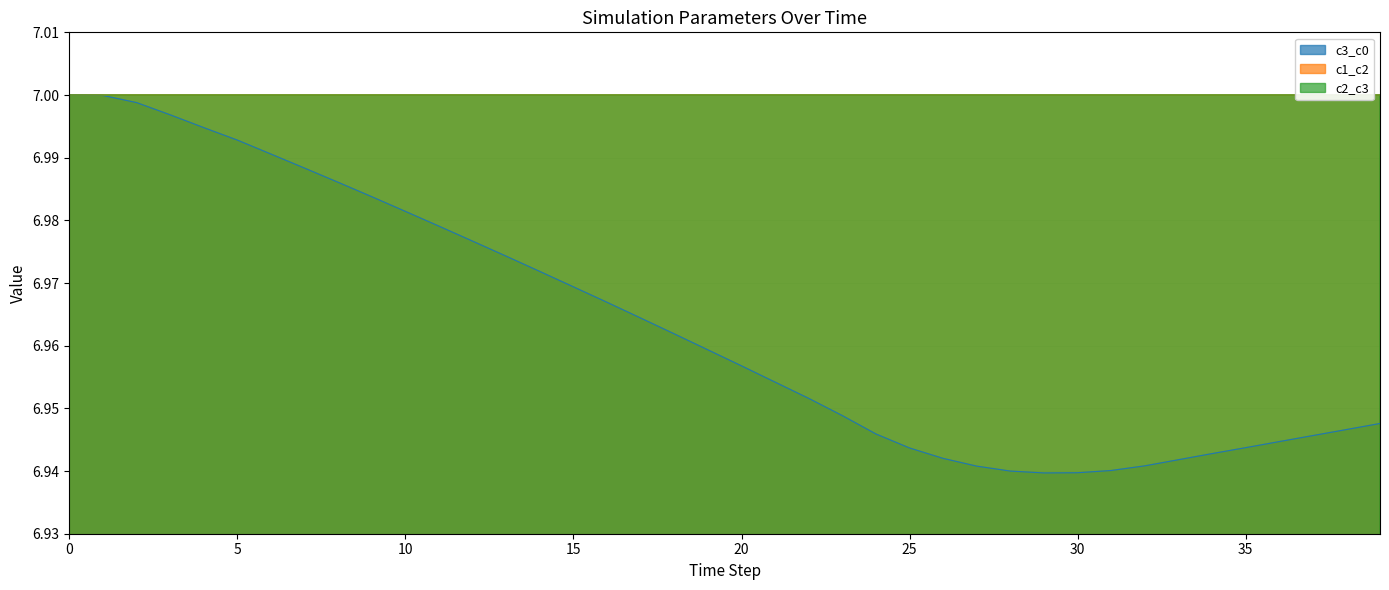

What is the minimum value for c3_c0?

6.9